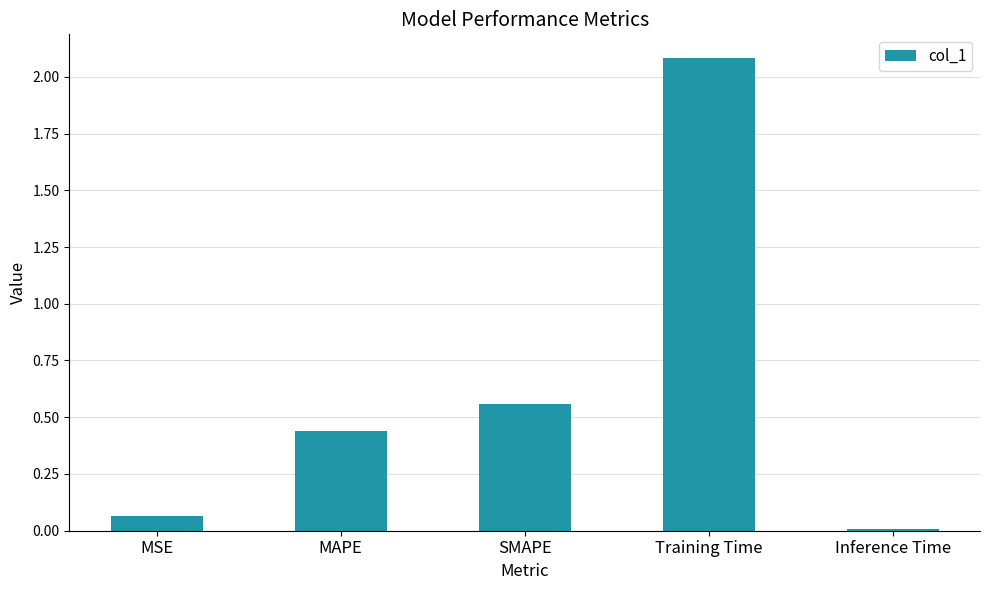

At which label is the value closest to 1?

SMAPE